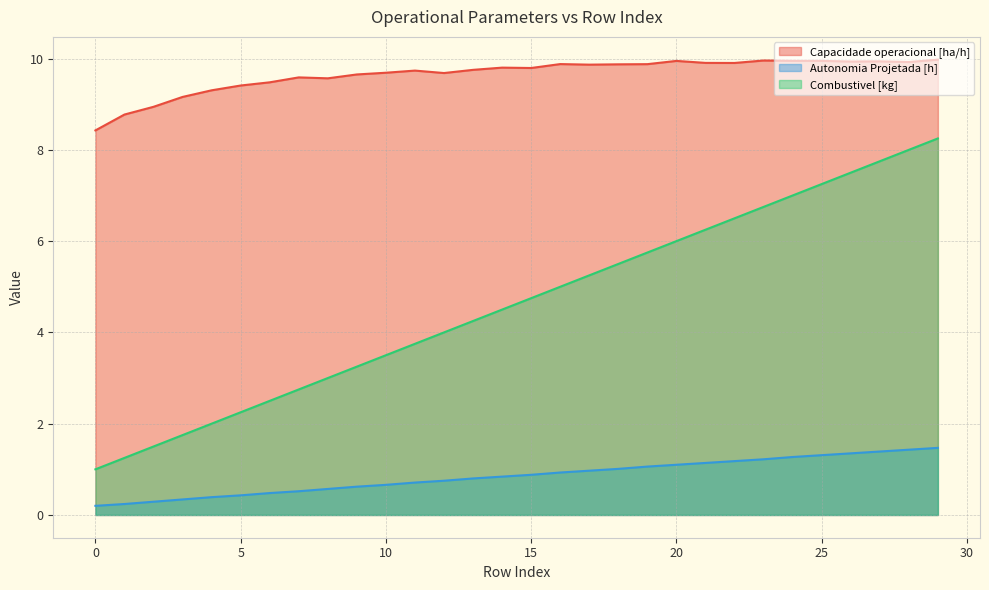

True or false: Autonomia Projetada [h] has a value of 0.7 at 11.

True